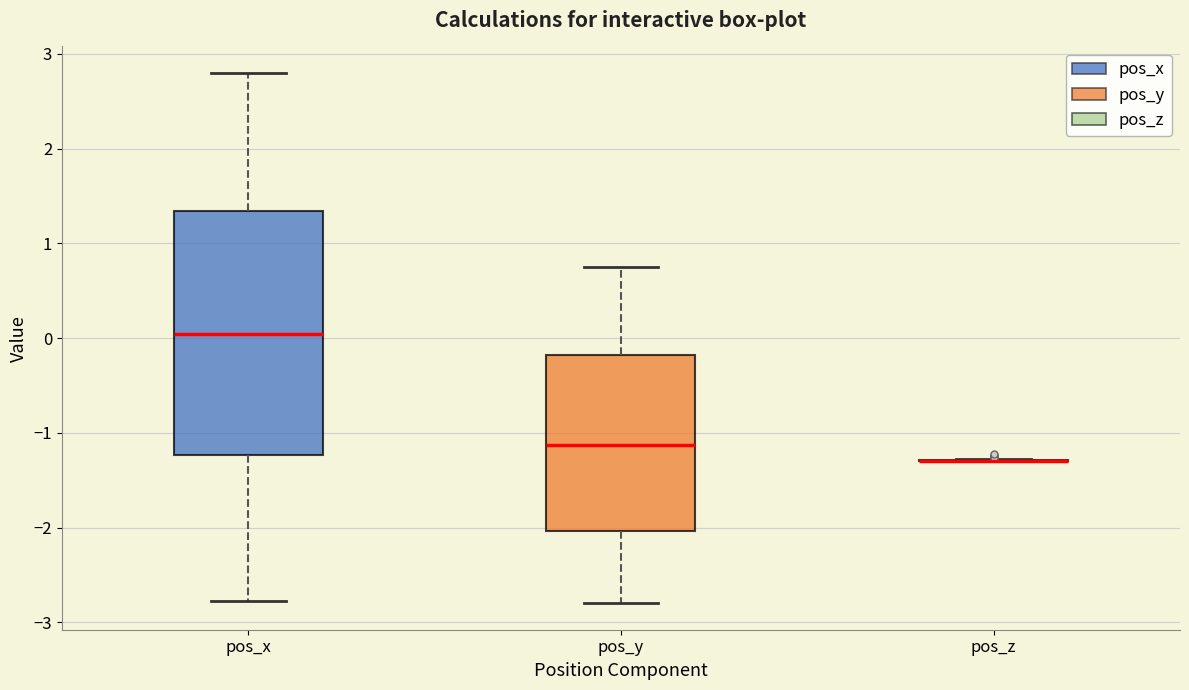

Where does the lower whisker of the box for pos_x end on the y-axis? The values are not printed on the chart, so give them approximately, as read against the axis.

-2.8